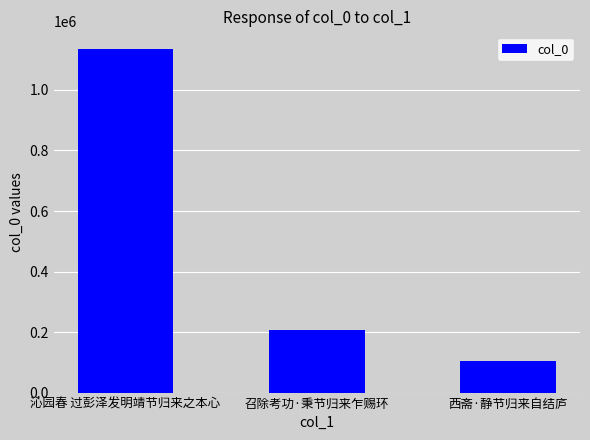

What is the difference between the maximum and minimum values?

1032912